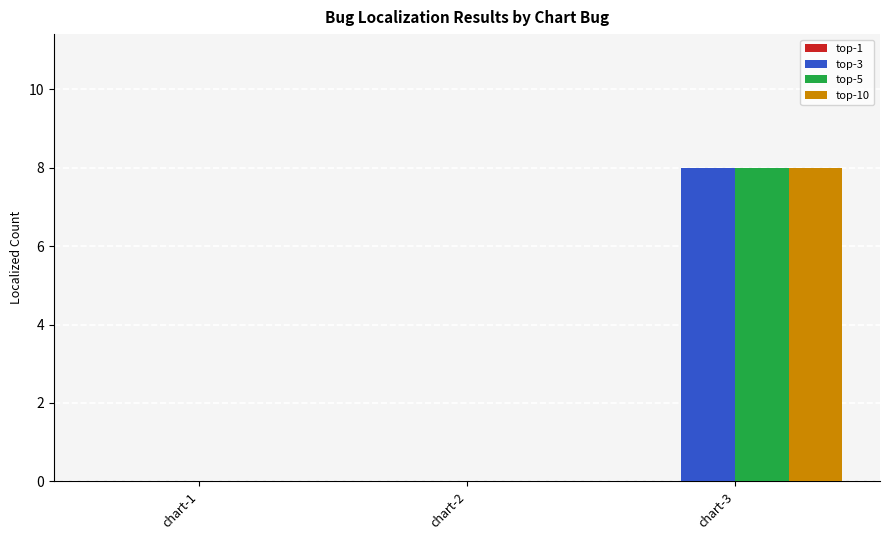

Is the value of top-5 at chart-3 greater than the value of top-10 at chart-1?

Yes